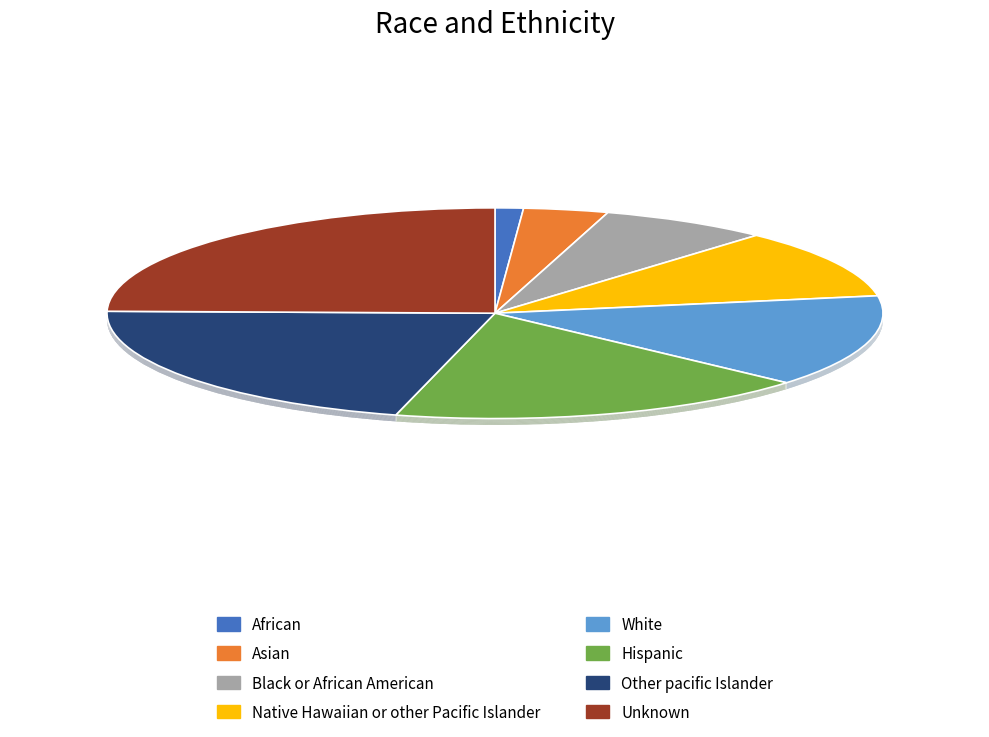

The 1 slice represents 10% of the pie. True or false?

False